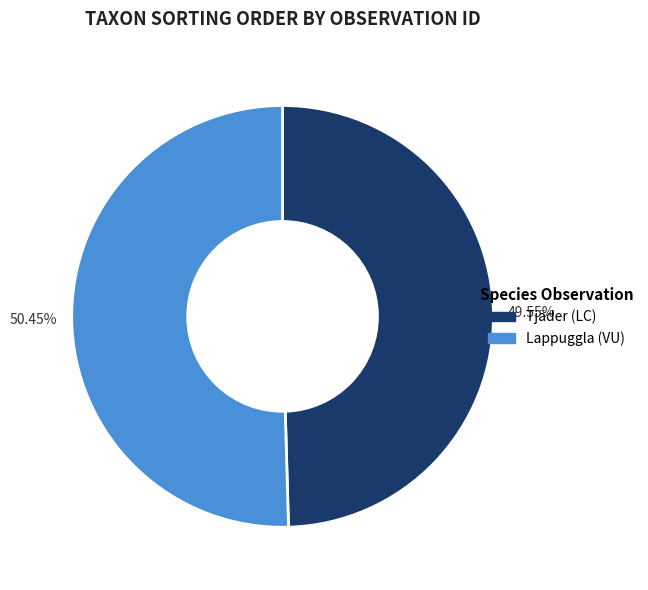

Does any single category account for the majority?

Yes